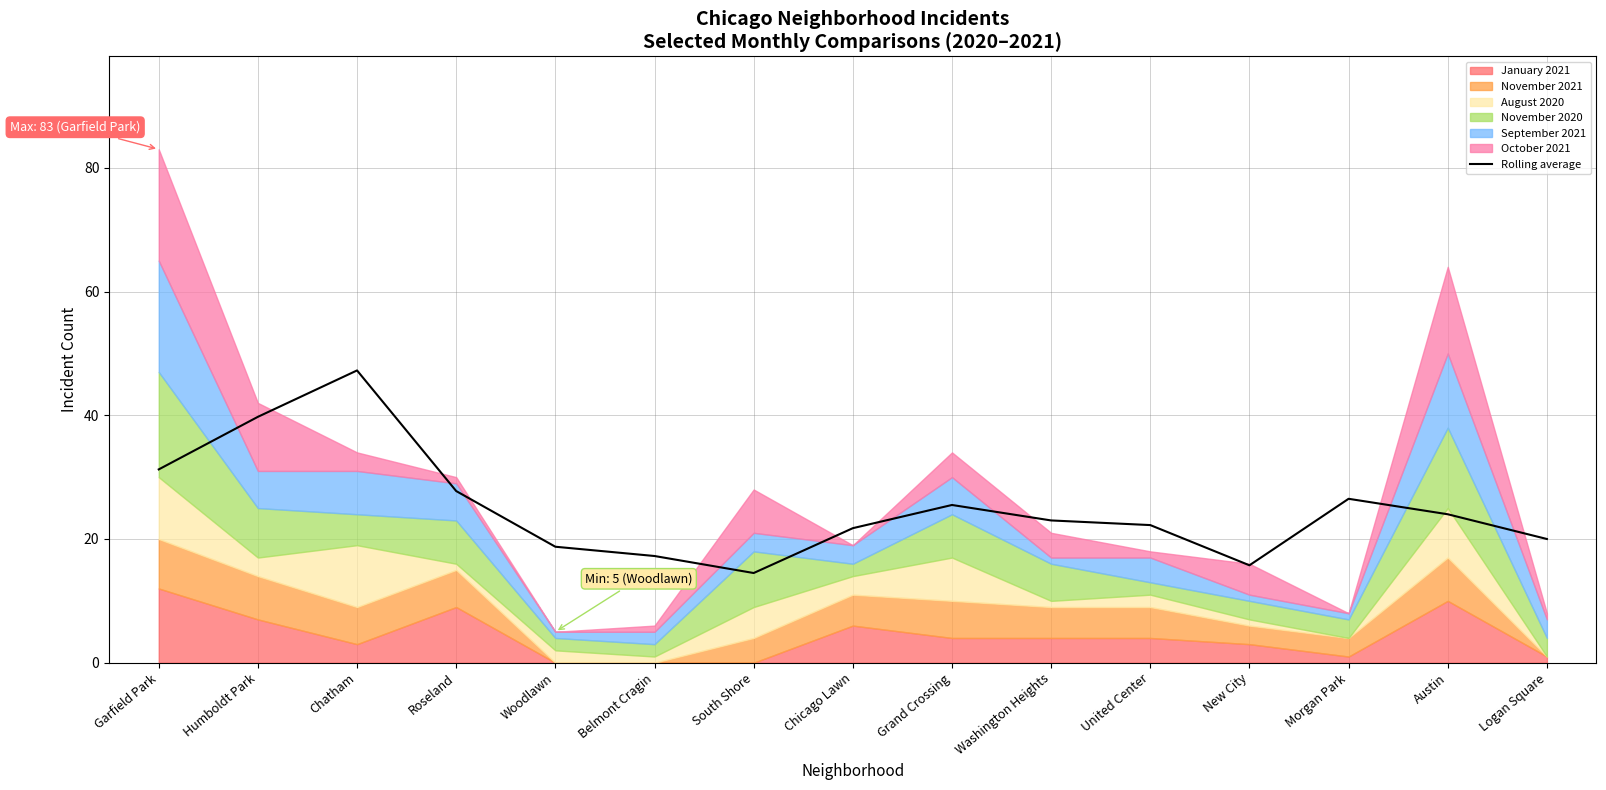

How many points are lower than both their immediate neighbors (excluding endpoints)?

2